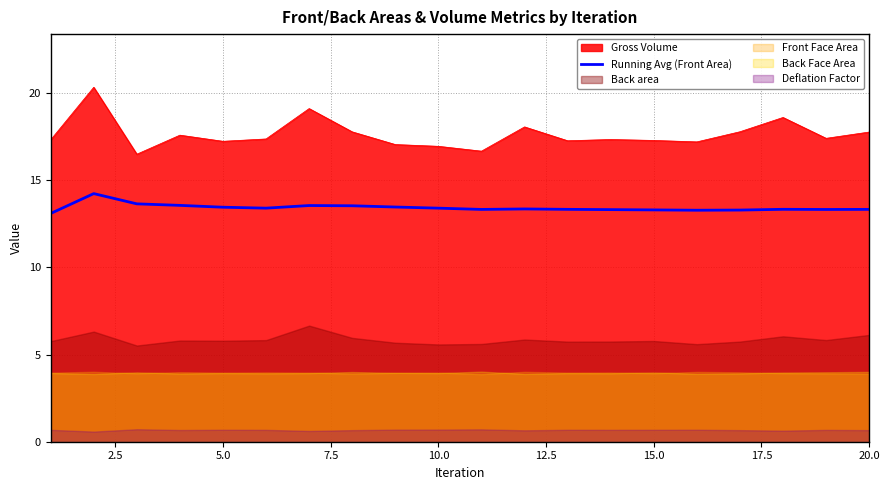

True or false: Gross Volume and Running Avg (Front Area) cross at least once.

False